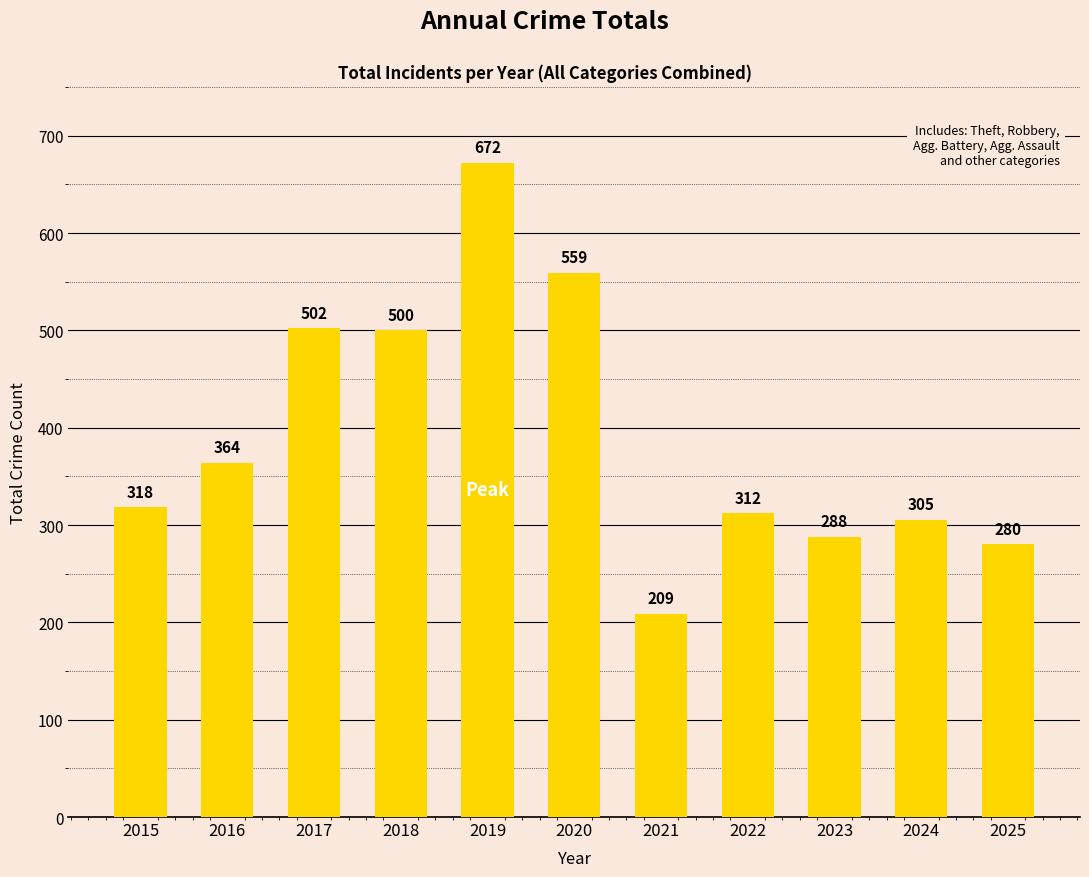

What is the average value?

392